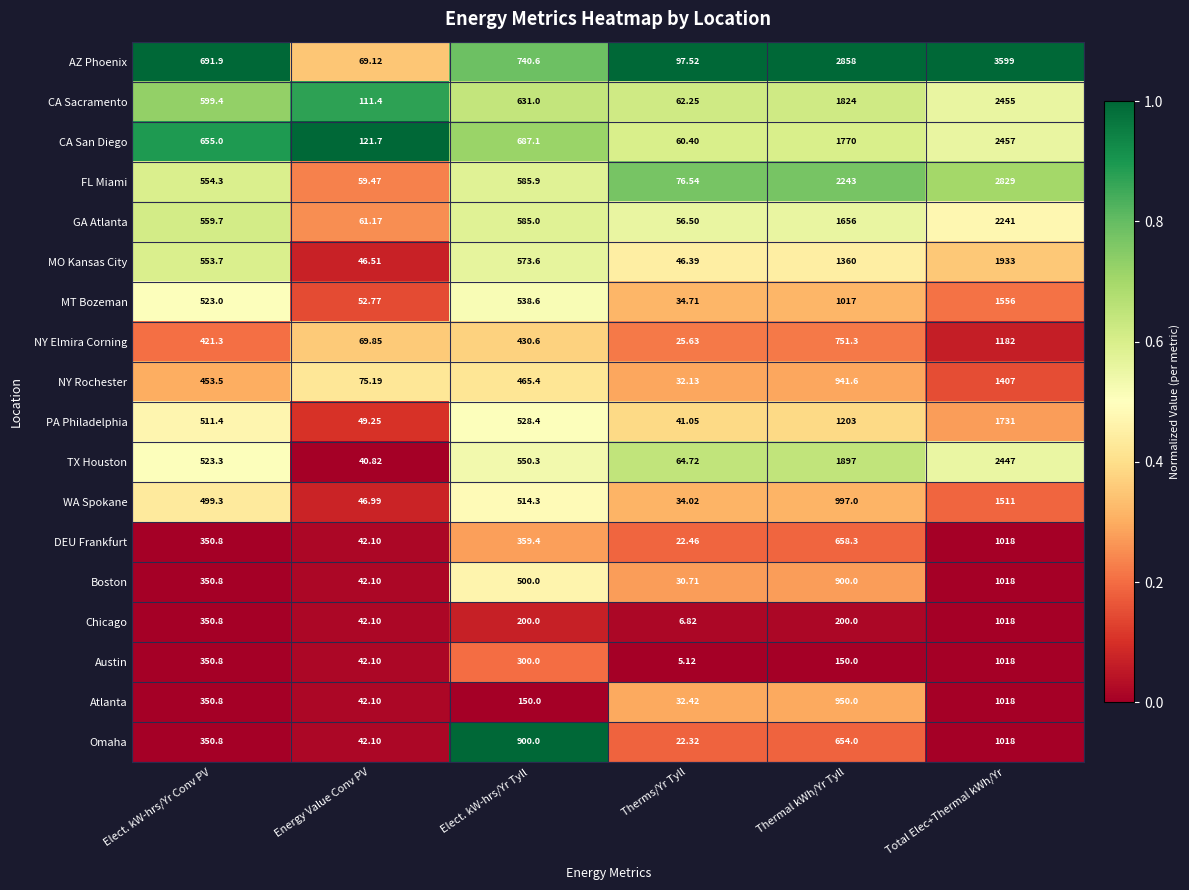

Which series has the widest spread of values?

AZ Phoenix